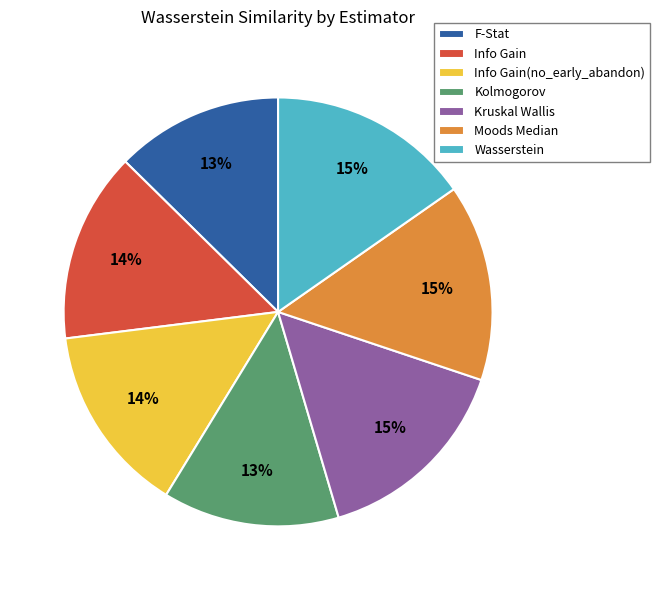

Is it true that Kruskal Wallis is 25% of the pie?

False